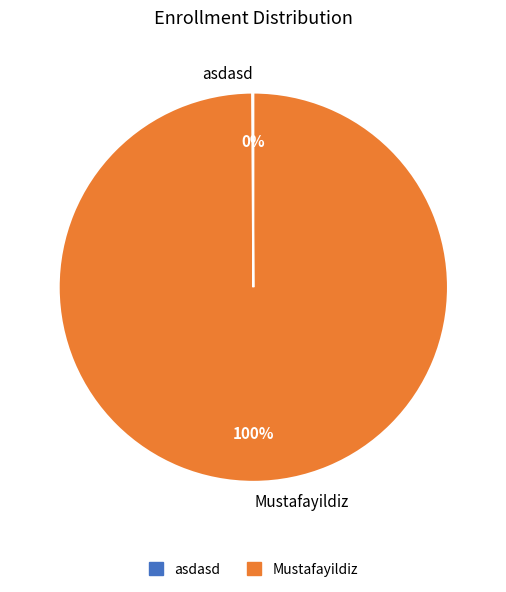

To the nearest percent, what portion does Mustafayildiz represent?

100%